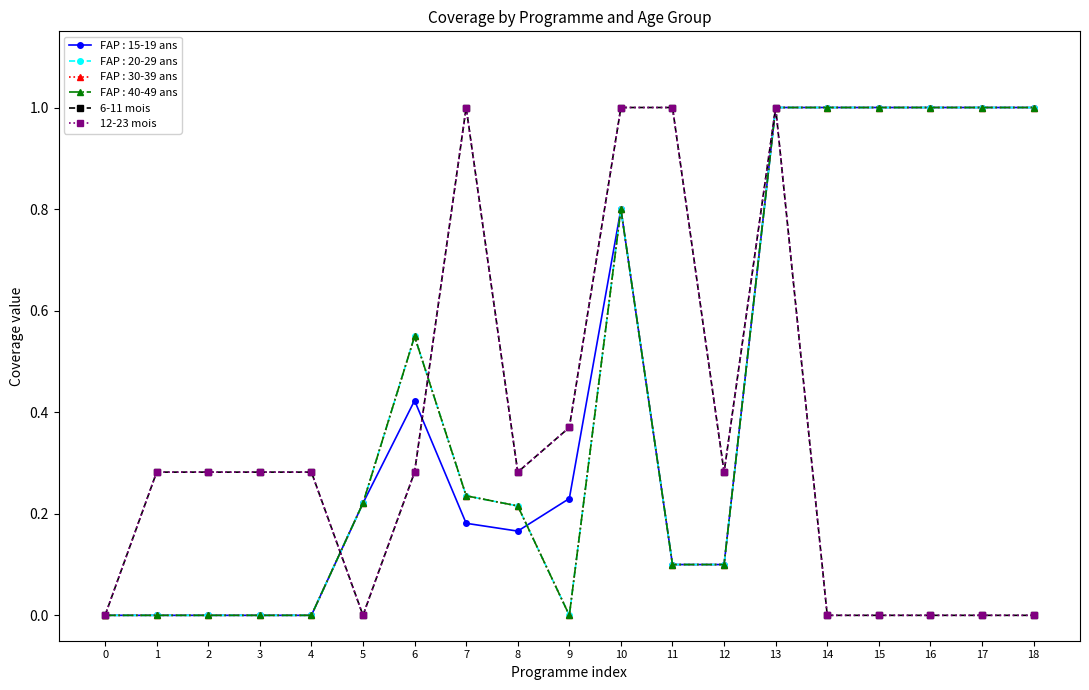

Is this an area chart (filled region under the line)?

No